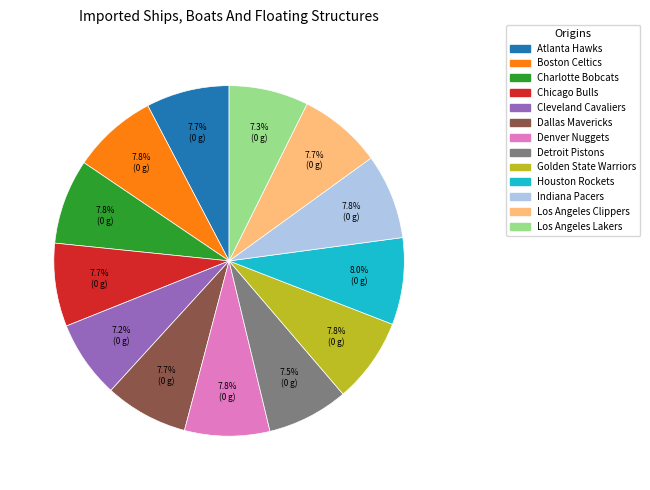

To the nearest percent, what is the average slice percentage?

8%